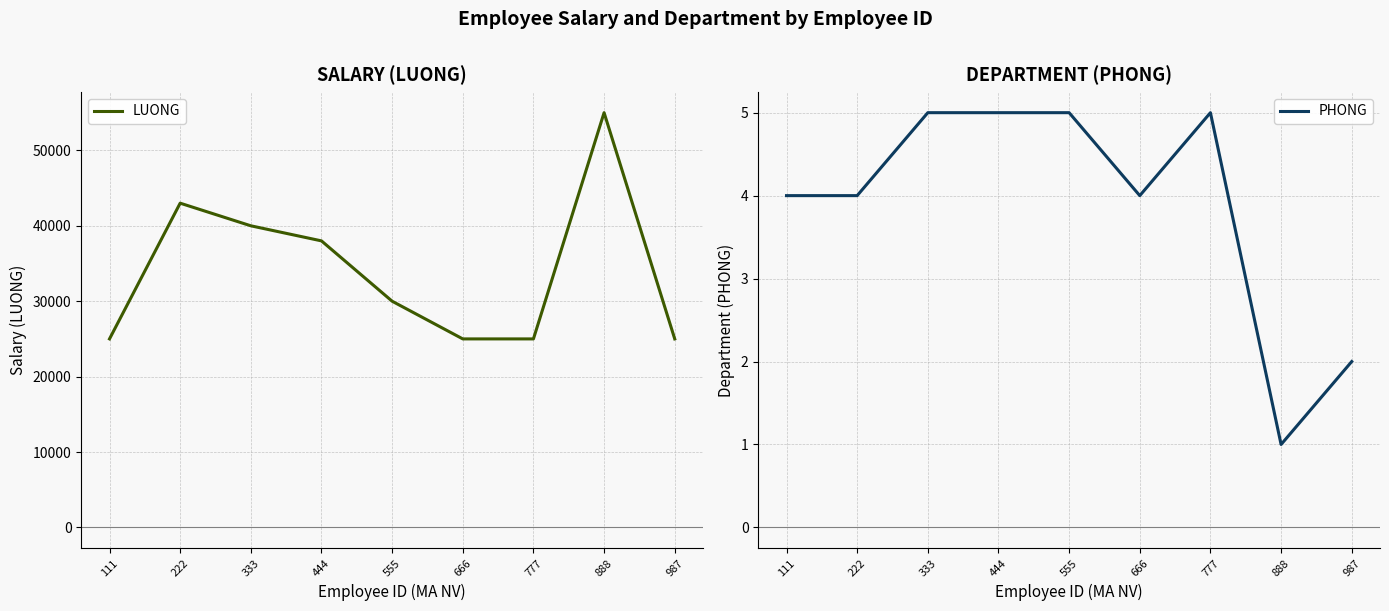

Which series has the largest total across all categories?

LUONG